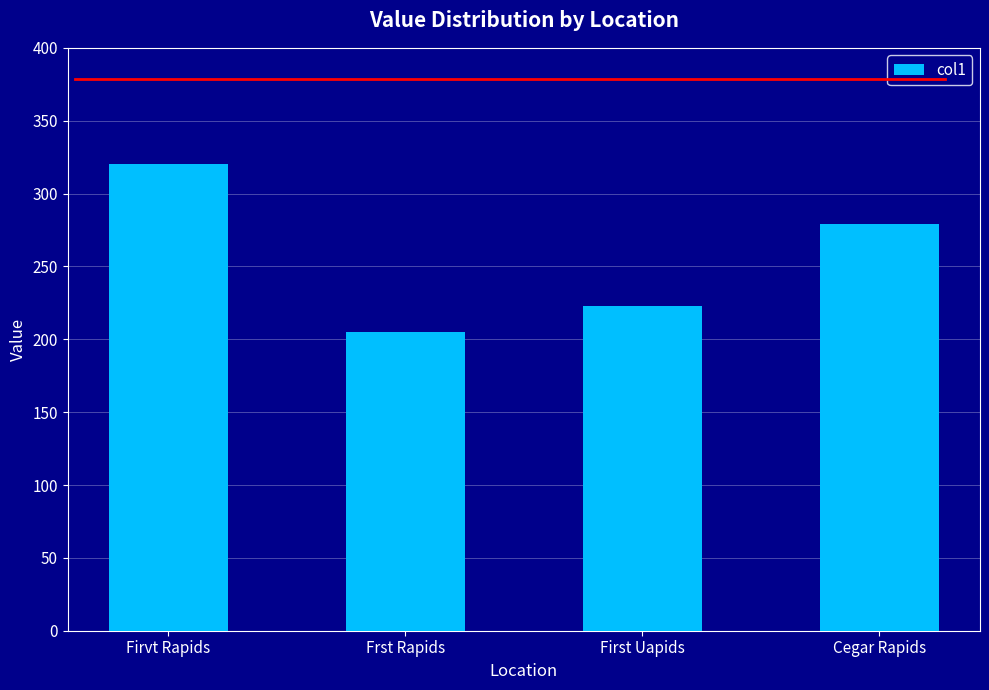

What position from the left is First Uapids?

3